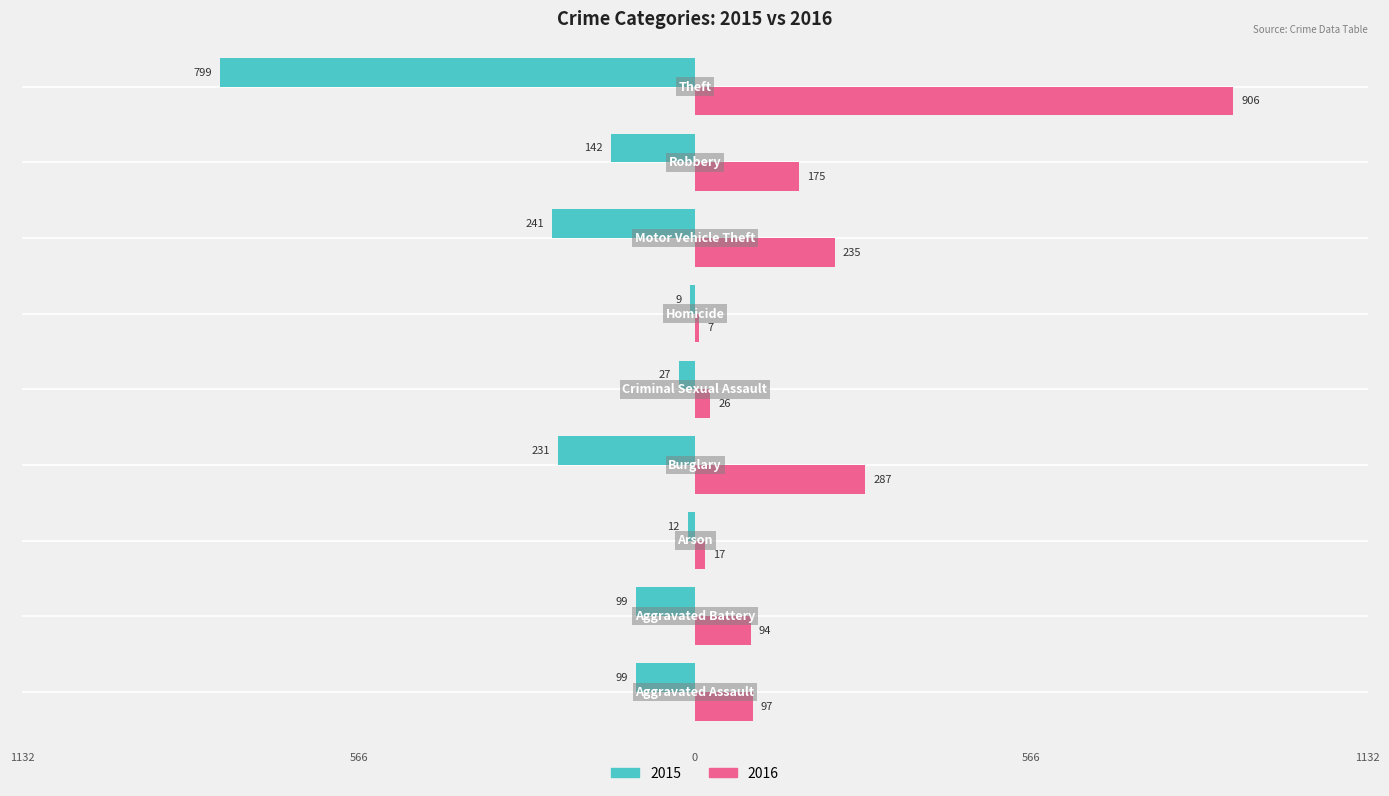

What are all the series names shown in the legend?

2015, 2016